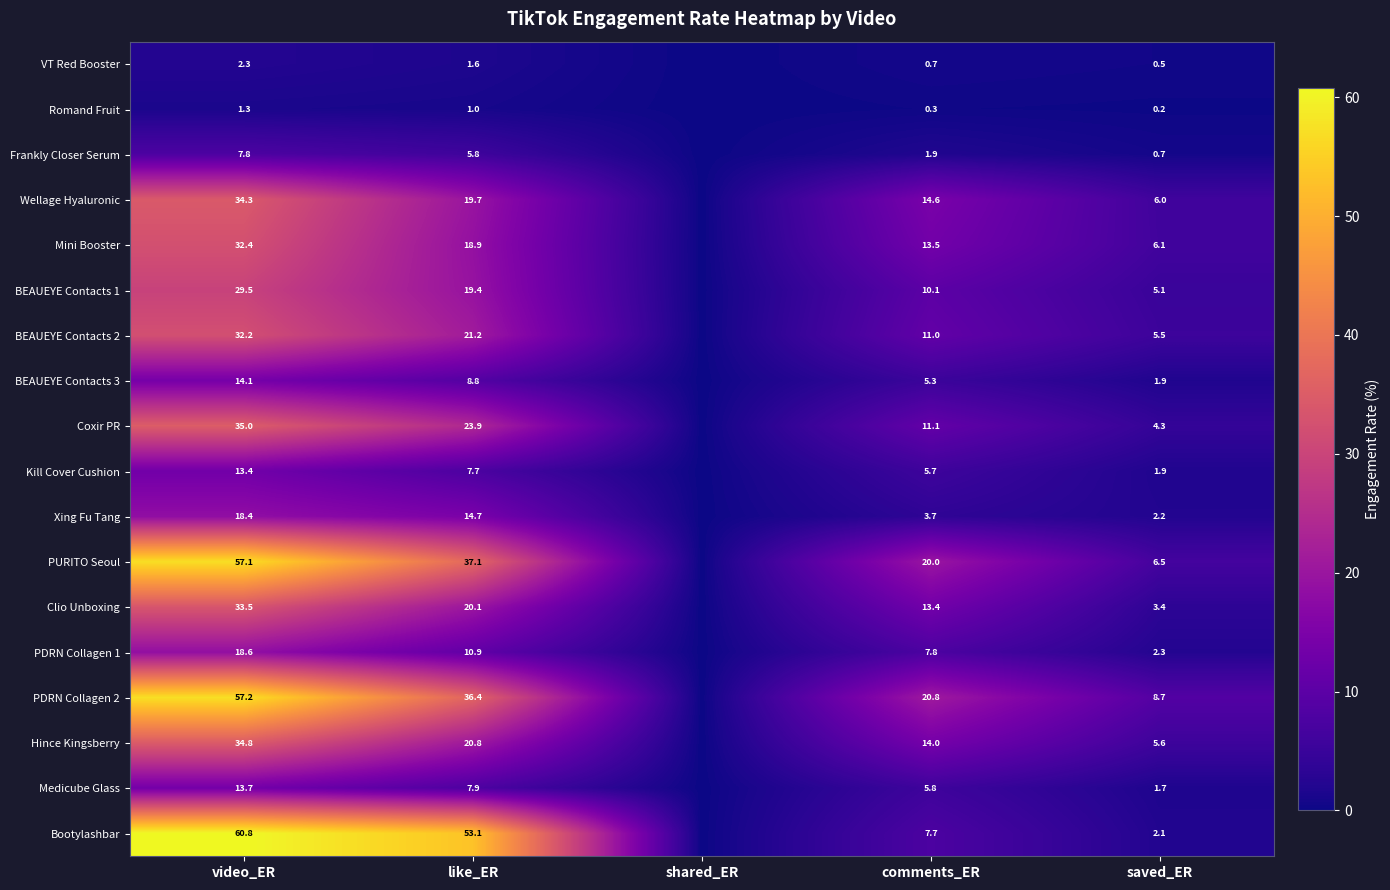

What is the difference between the PURITO Seoul values at saved_ER and like_ER?

30.6